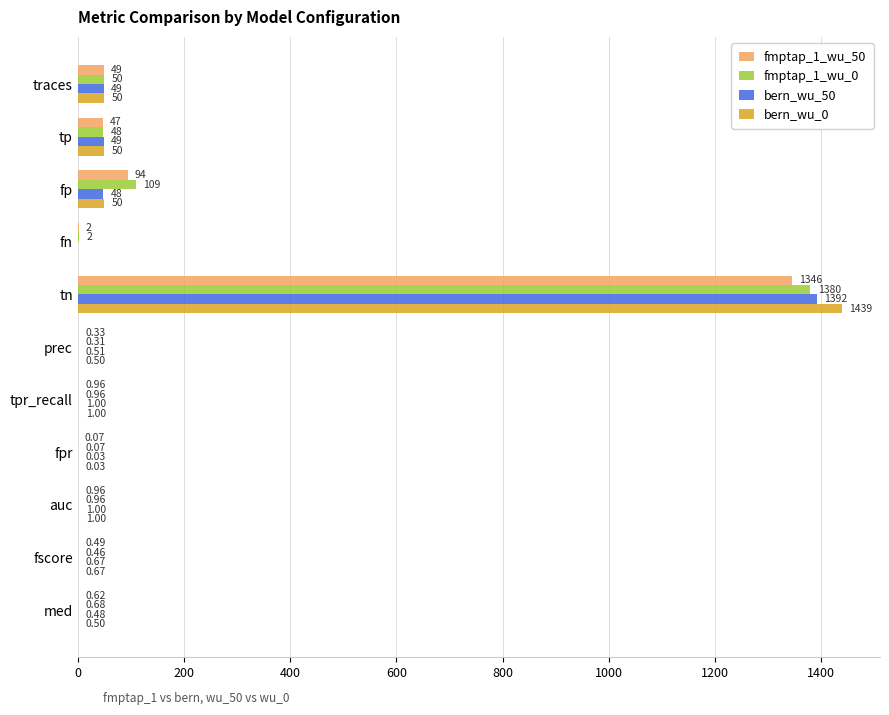

What is the total value across all series at fscore?

2.3